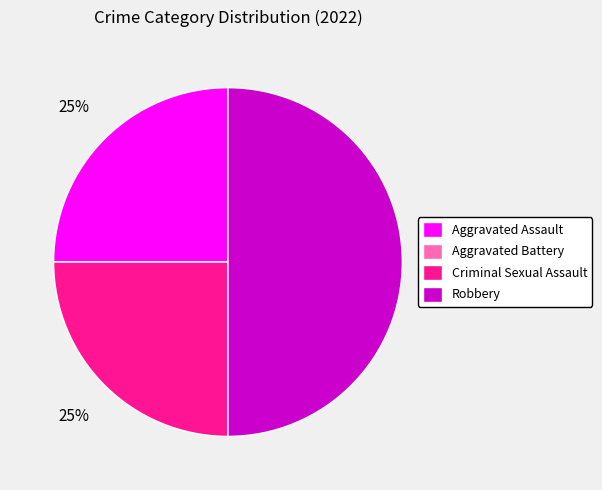

Is the sum of Aggravated Assault and Robbery greater than half?

Yes